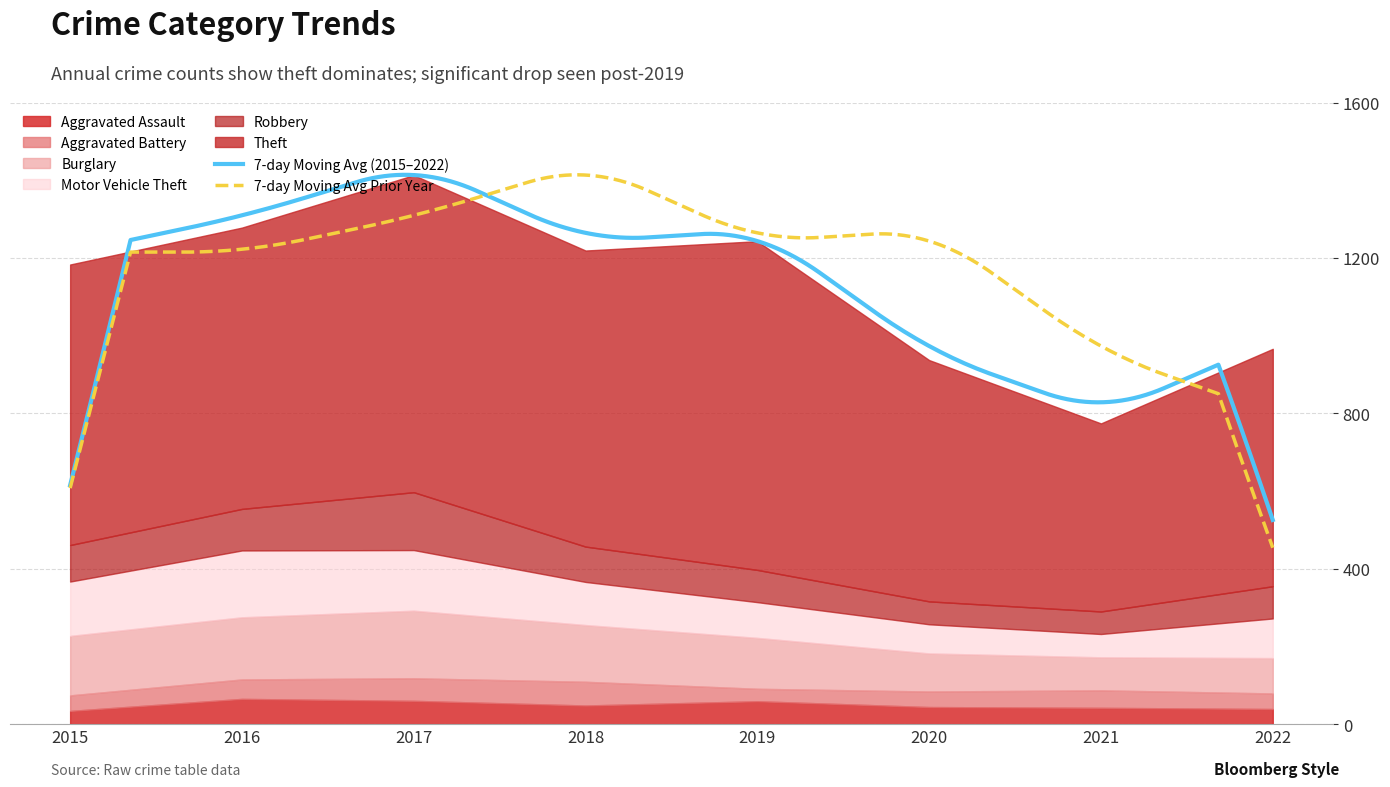

What is the difference between the Motor Vehicle Theft values at 2021 and 2015?

80